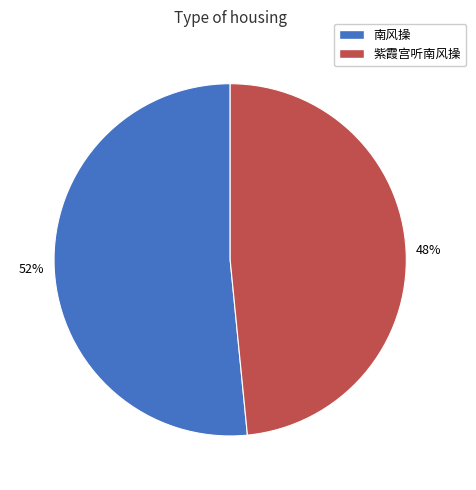

To the nearest percent, what is the average slice percentage?

50%